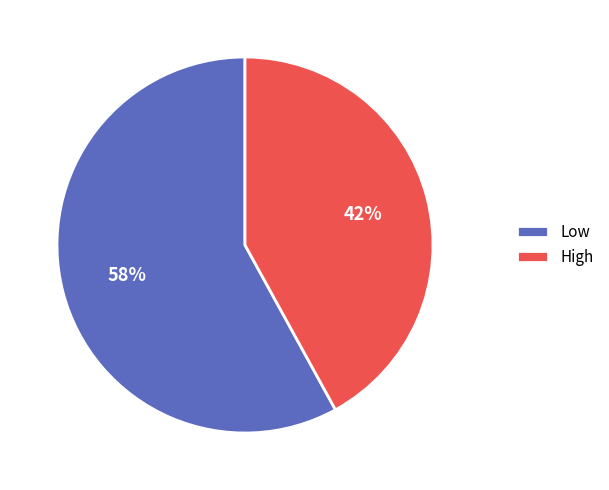

What percentage is the Low slice, to the nearest percent?

58%